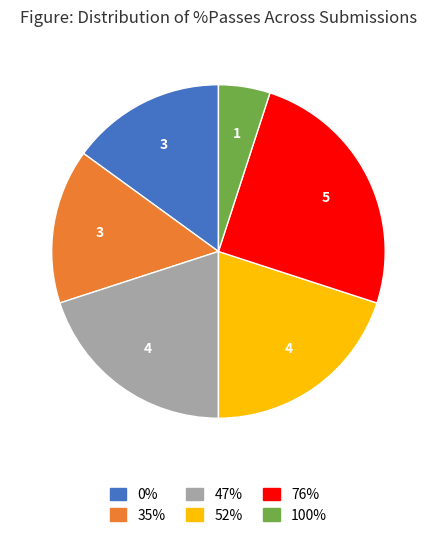

Is the sum of 0% and 76% greater than half?

No